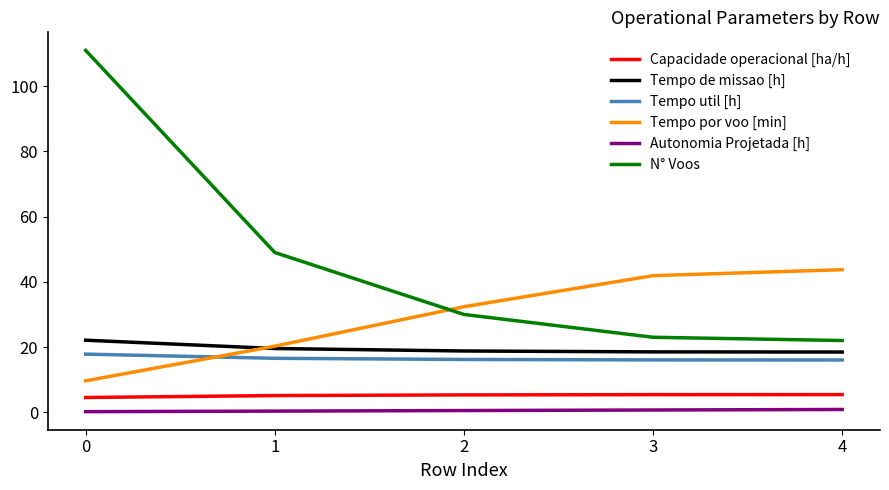

The value of Tempo de missao [h] at 3 is 32.1. True or false?

False